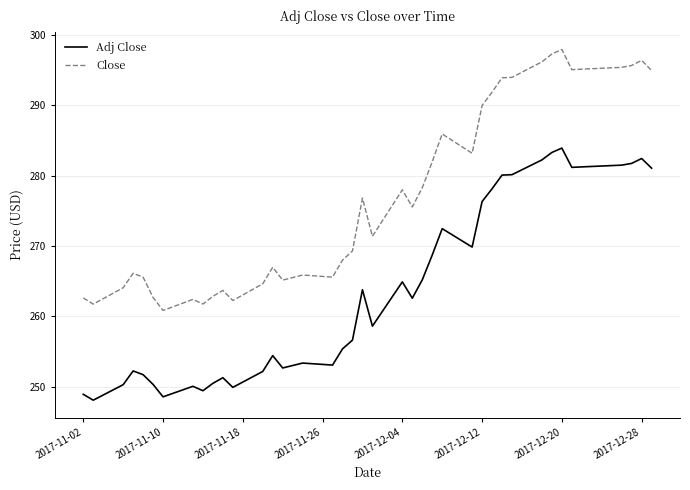

How many lines are shown in the chart?

2